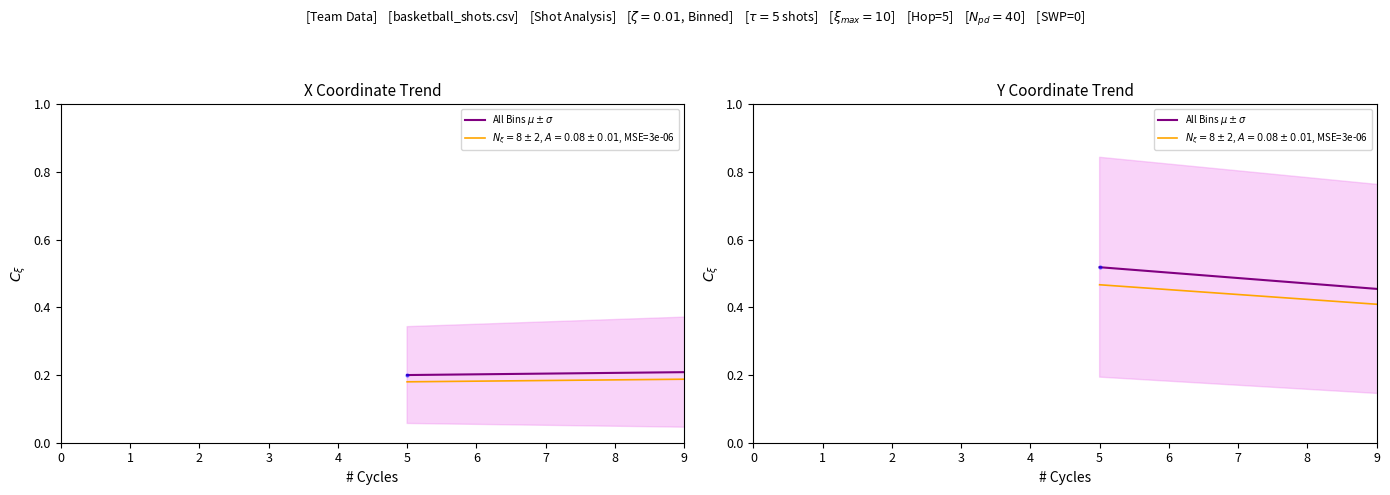

Does the chart display data point markers on the line(s)?

No